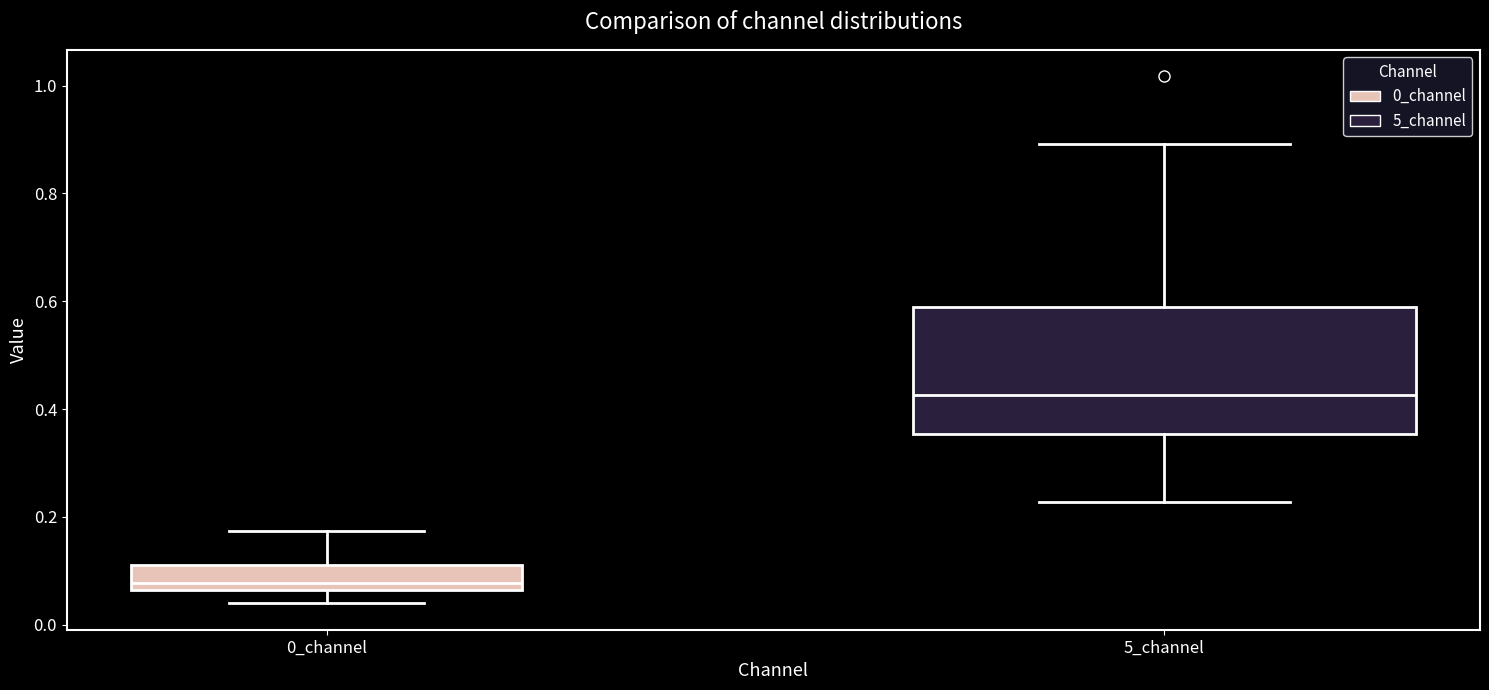

Where is the lower edge of the box for 5_channel on the y-axis? The values are not printed on the chart, so give them approximately, as read against the axis.

0.36